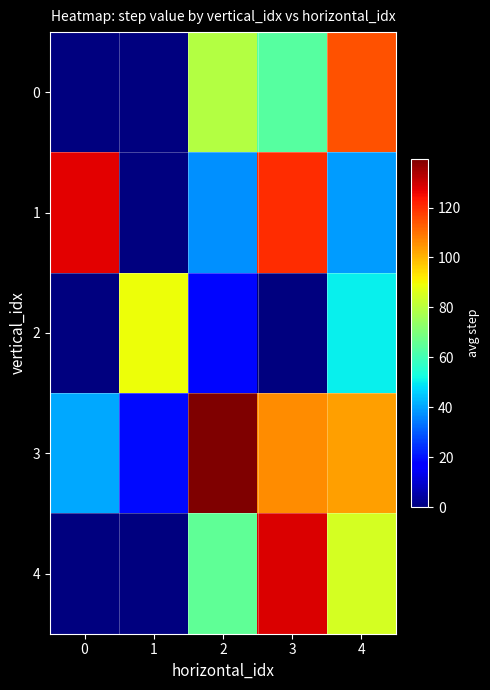

Reading left to right, extract all data points from this chart.

0: 0=0.0	1=0.0	2=79.2	3=63.8	4=114.8
1: 0=127.0	1=0.0	2=37.5	3=120.0	4=39.0
2: 0=0.0	1=89.2	2=18.0	3=0.0	4=50.5
3: 0=40.5	1=19.0	2=139.5	3=106.0	4=103.0
4: 0=0.0	1=0.0	2=65.0	3=128.2	4=84.5